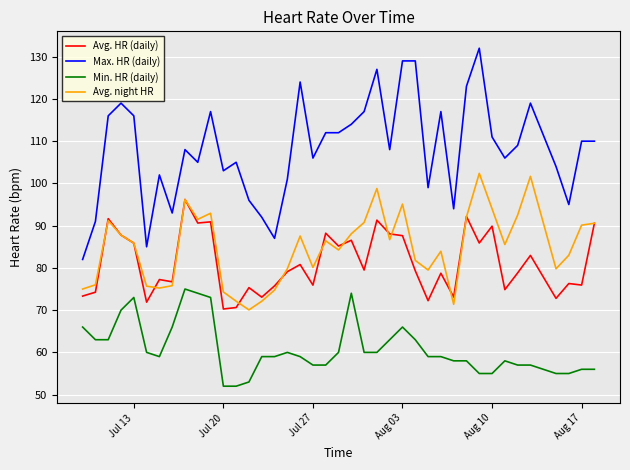

What is the minimum value for Min. HR (daily)?

52.0